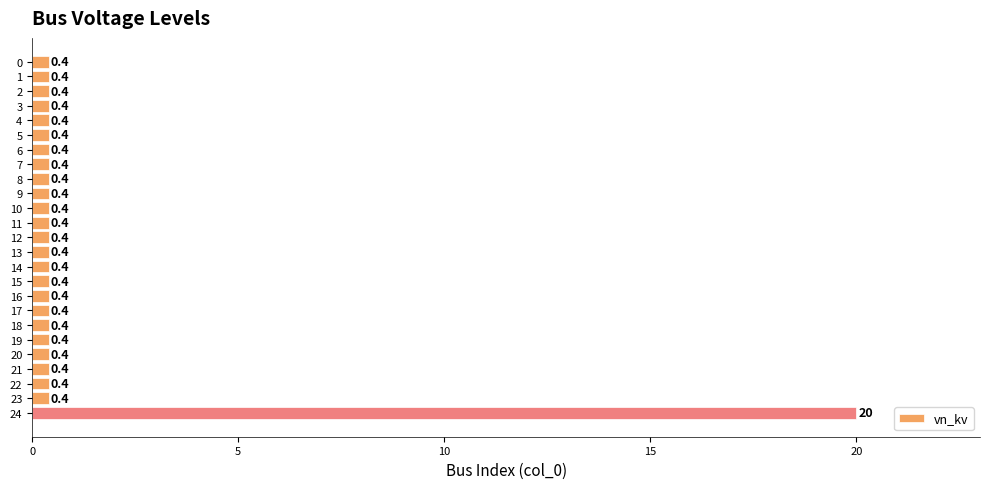

At which category does the chart reach its peak across all series?

24